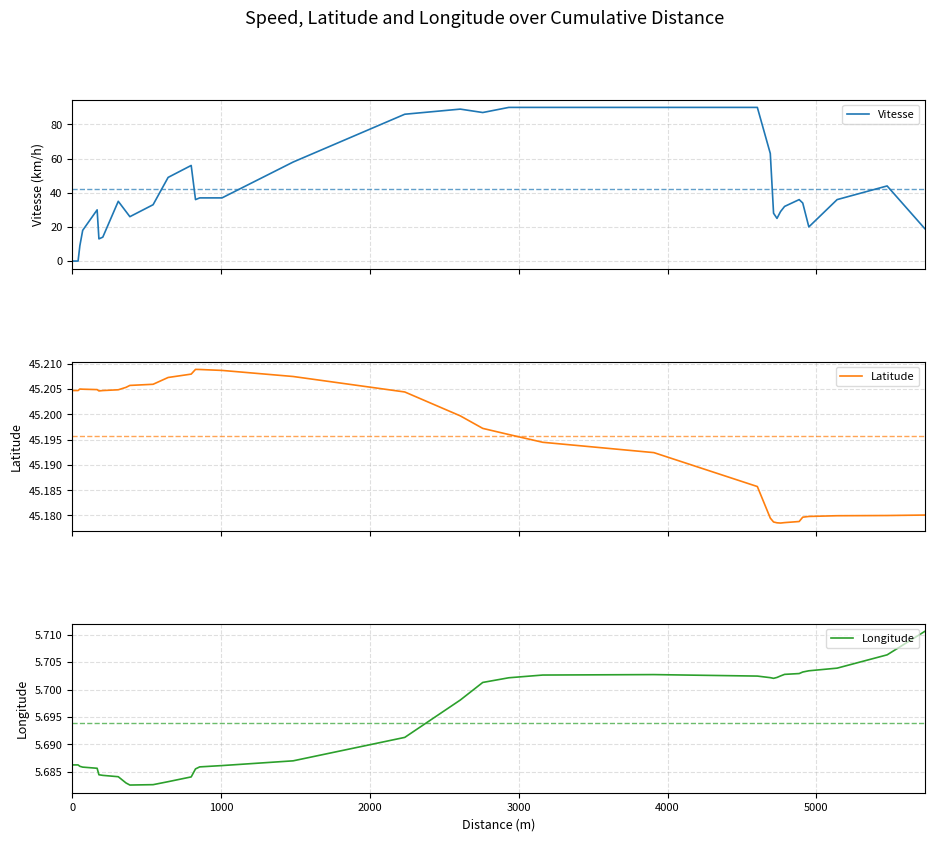

How many series are shown in this chart?

3